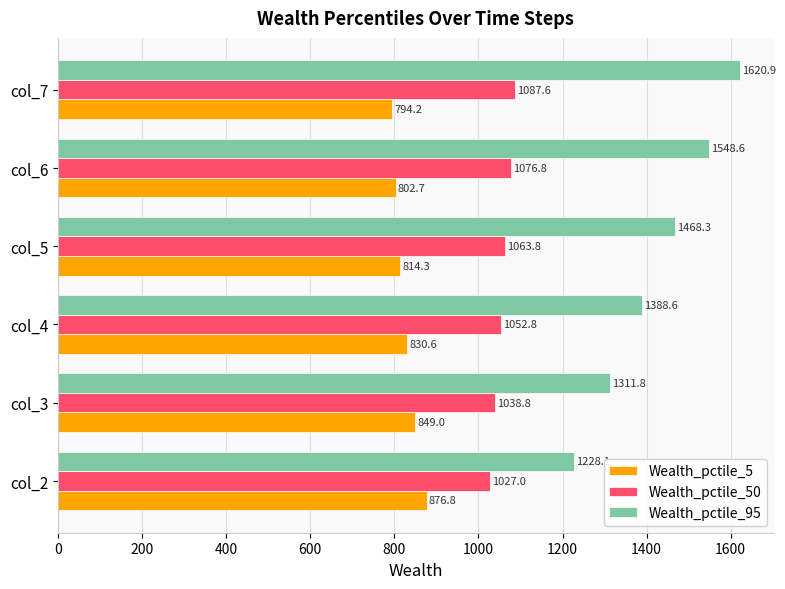

At which category is the sum across all series the highest?

col_7